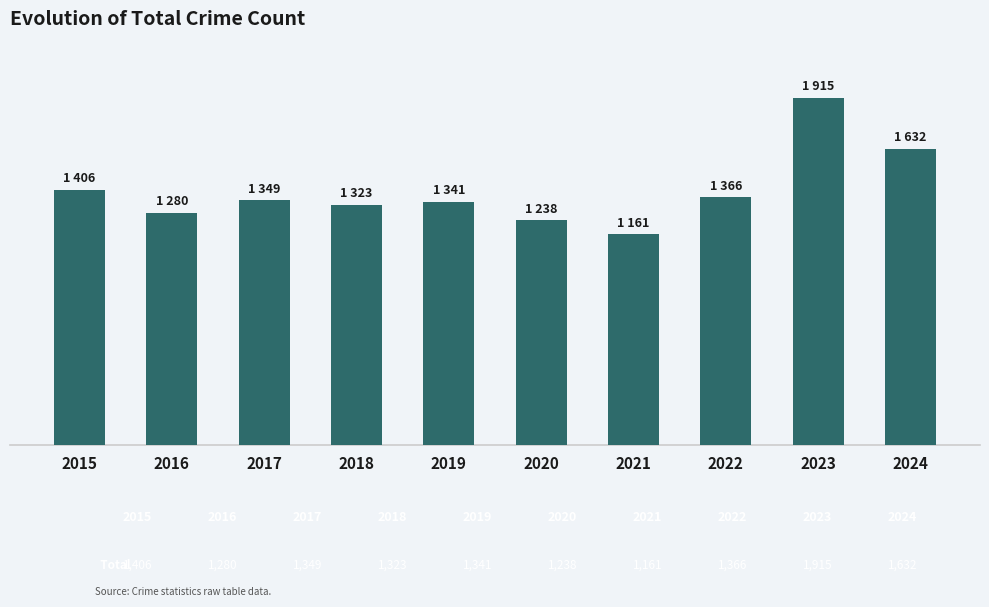

What is the sum of all values?

14011